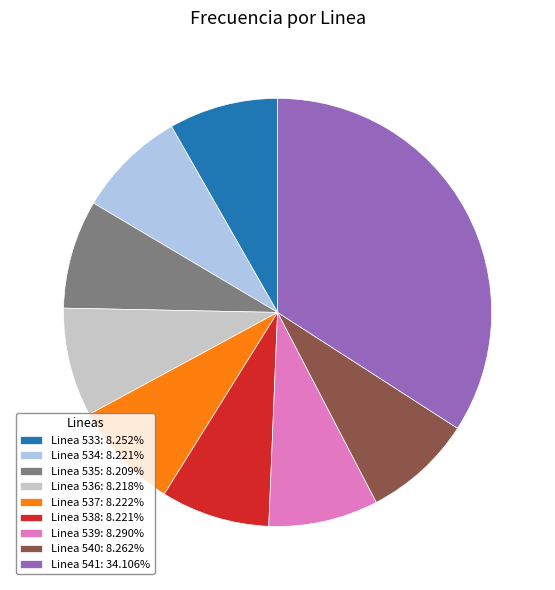

Is Linea 534: 8.221% the majority of the pie?

No